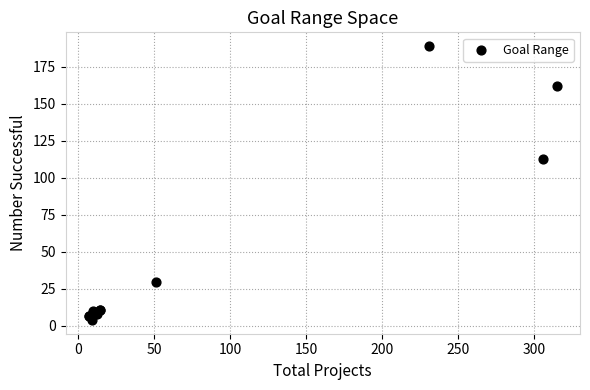

What Y value in the scatter plot is closest to 96?

113